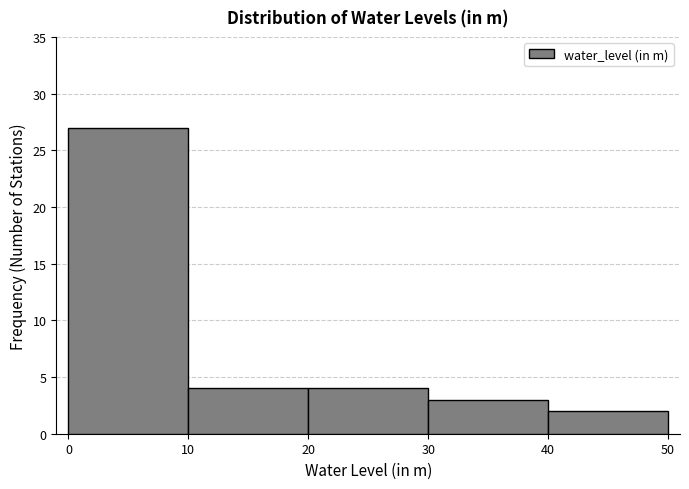

Over which range of the x-axis is the bar tallest?

0 to 10